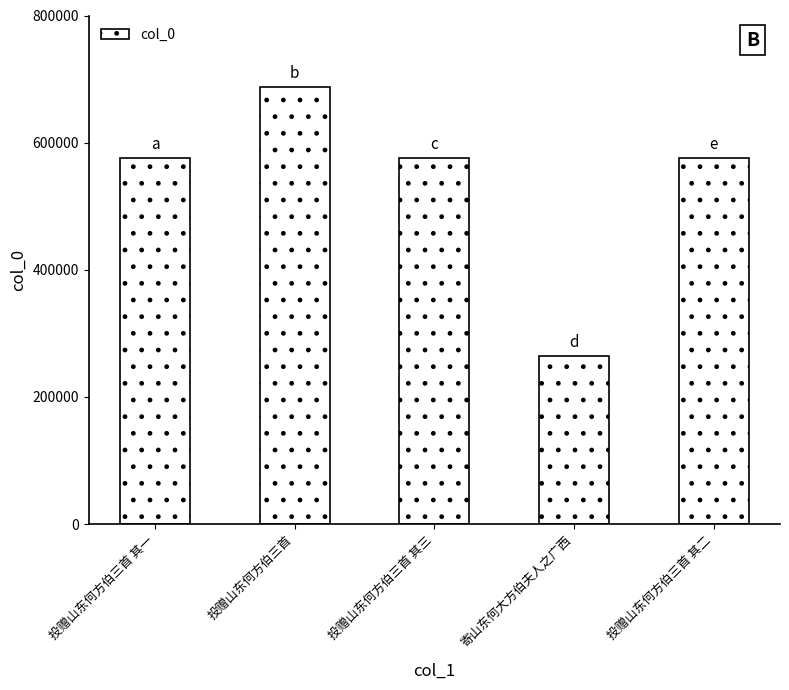

The chart shows a value of 854986 at 投赠山东何方伯三首 其三. True or false?

False